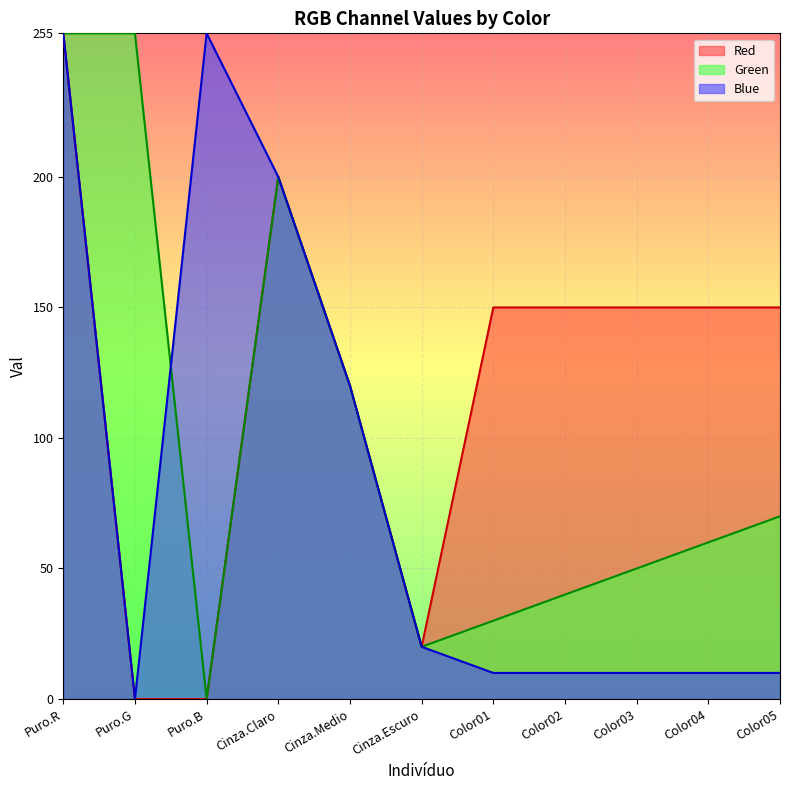

Rank the series by their average value, from lowest to highest.

Blue, Green, Red